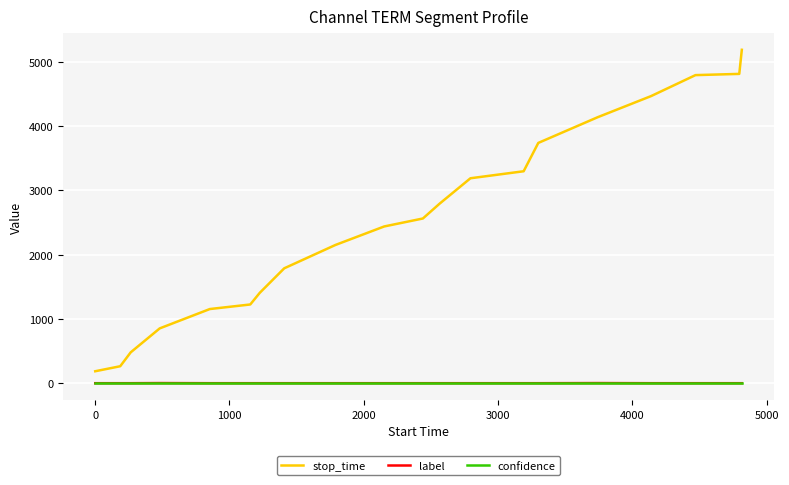

Does the chart display data point markers on the line(s)?

No